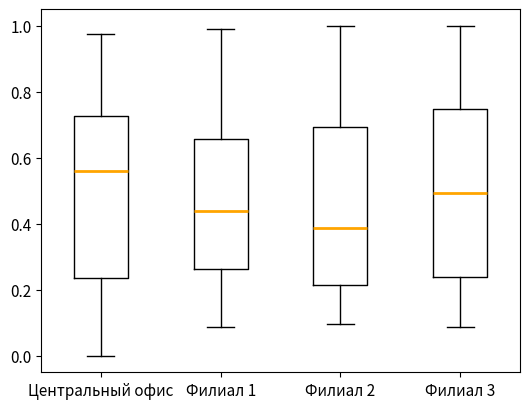

Reading left to right, transcribe this box plot: for each box, give where its median line is, the range the box spans, and where its two whiskers end, as read against the y-axis. The values are not printed on the chart, so give them approximately, as read against the axis.

Центральный офис: median 0.56, box 0.24 to 0.72, whiskers 0.00 to 0.98
Филиал 1: median 0.44, box 0.26 to 0.66, whiskers 0.08 to 0.98
Филиал 2: median 0.38, box 0.22 to 0.70, whiskers 0.10 to 1.00
Филиал 3: median 0.50, box 0.24 to 0.74, whiskers 0.08 to 1.00